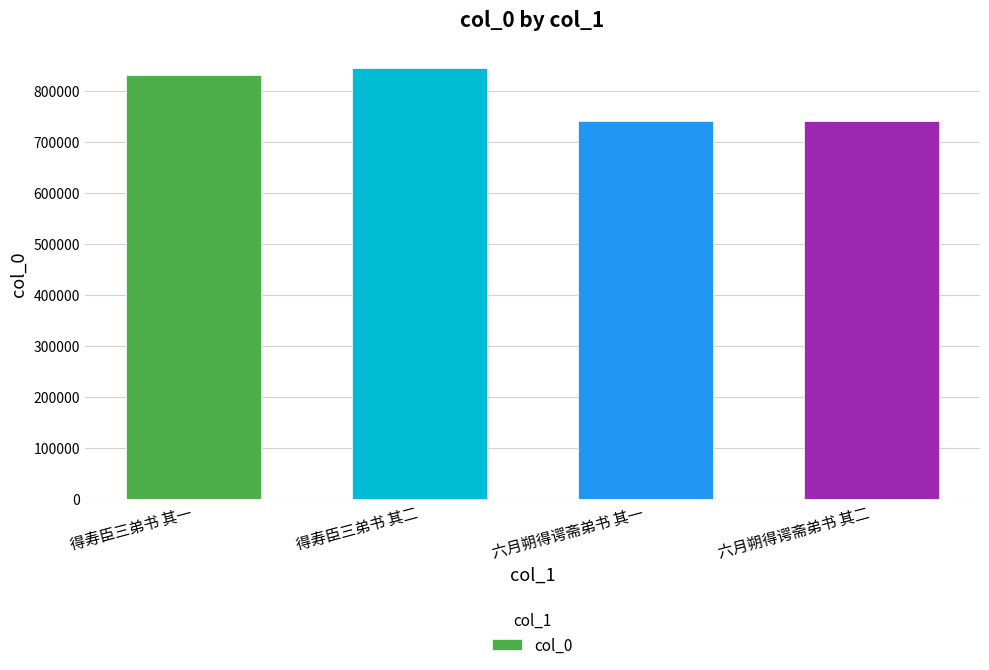

What is the smallest value displayed?

740213